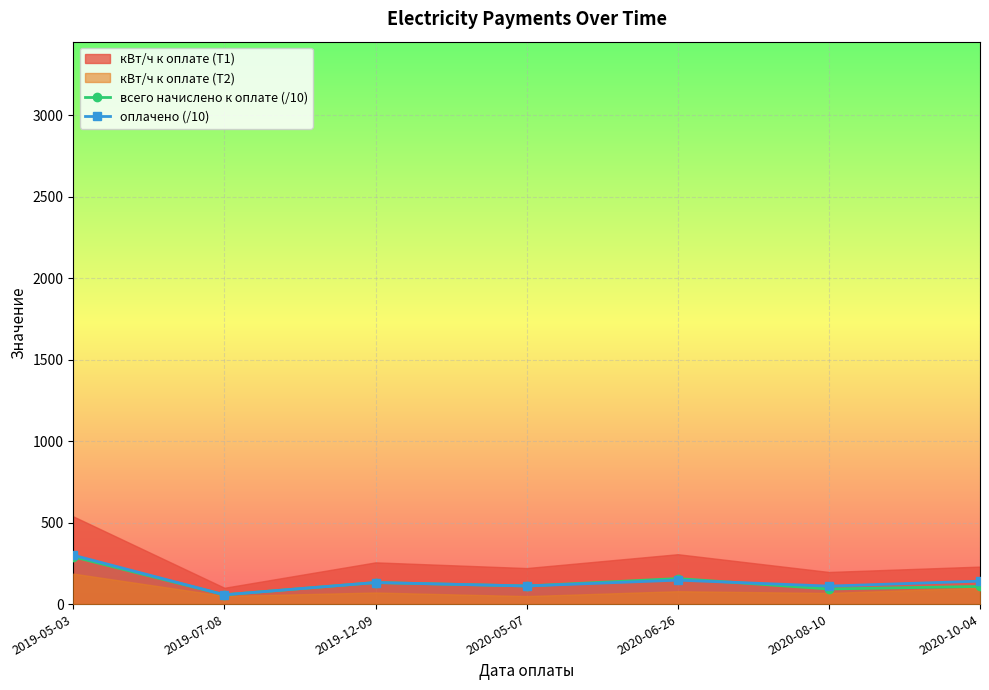

Between 2019-05-03 and 2019-12-09, which series saw the biggest shift?

оплачено (/10)